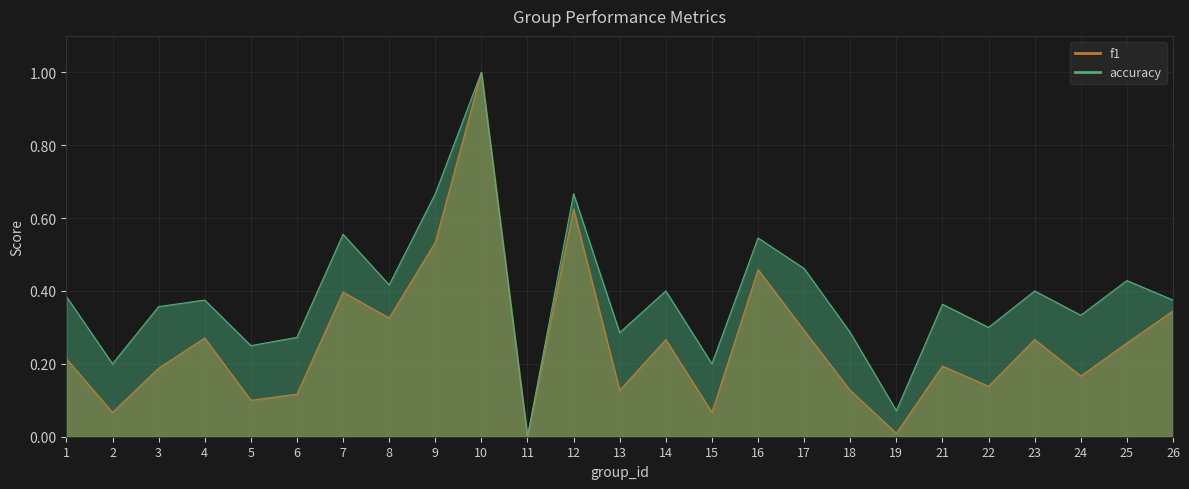

What is the difference between the accuracy values at 19 and 26?

0.3